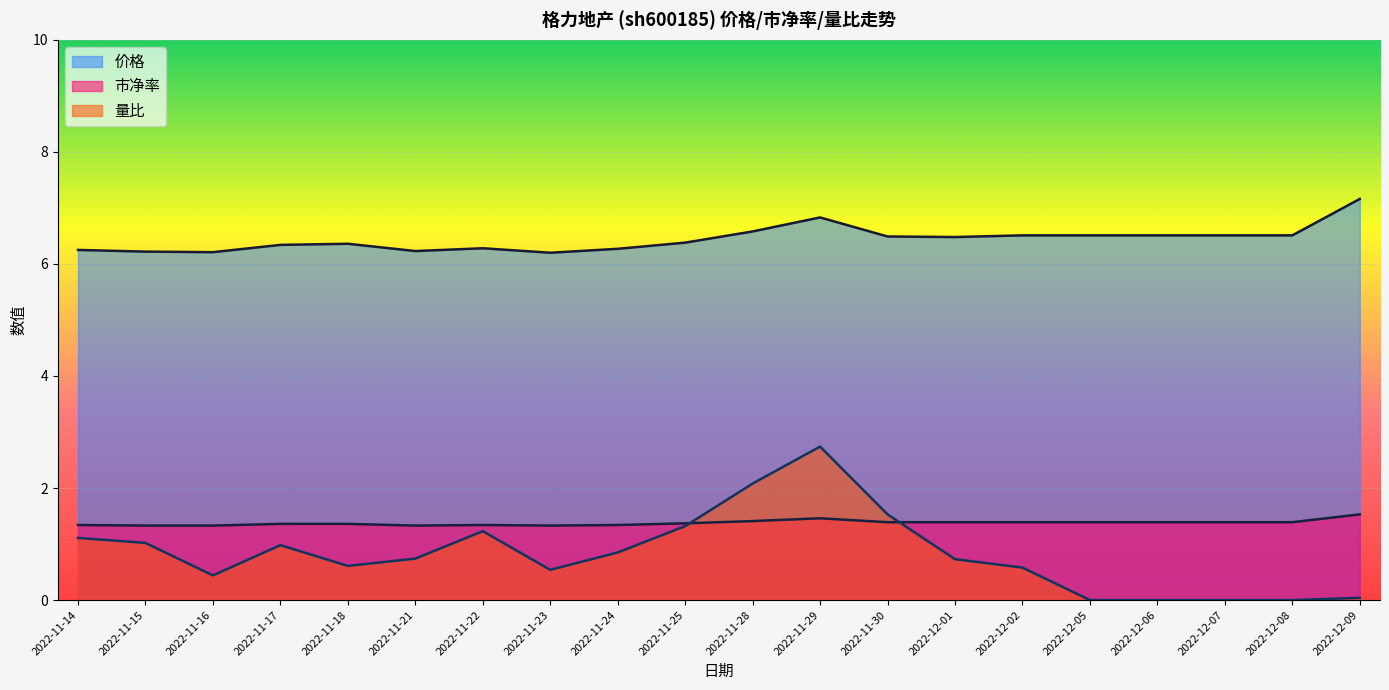

How many categories are shown in the chart?

20